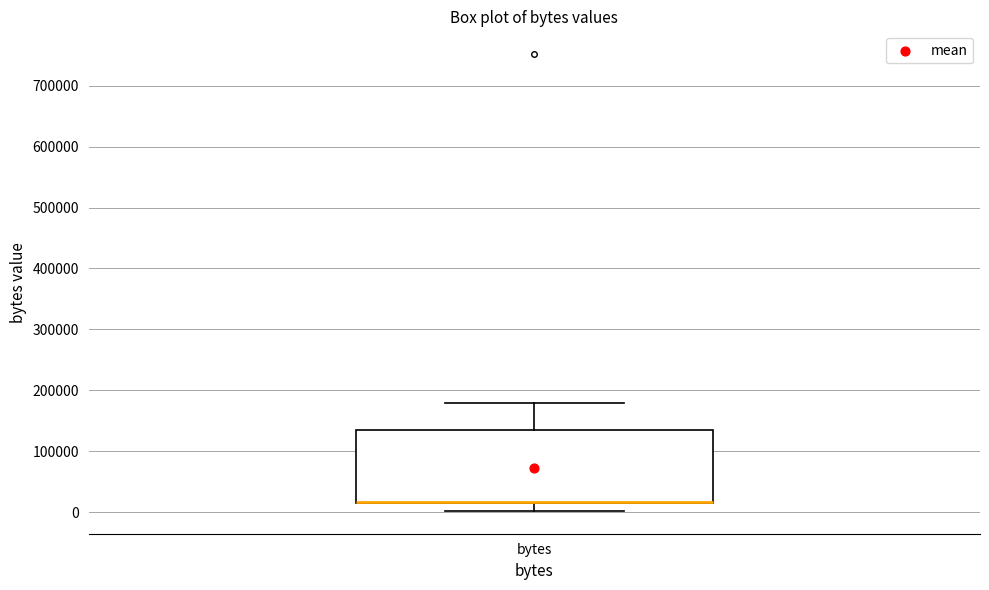

Where is the lower edge of the box for bytes on the y-axis? The values are not printed on the chart, so give them approximately, as read against the axis.

20000